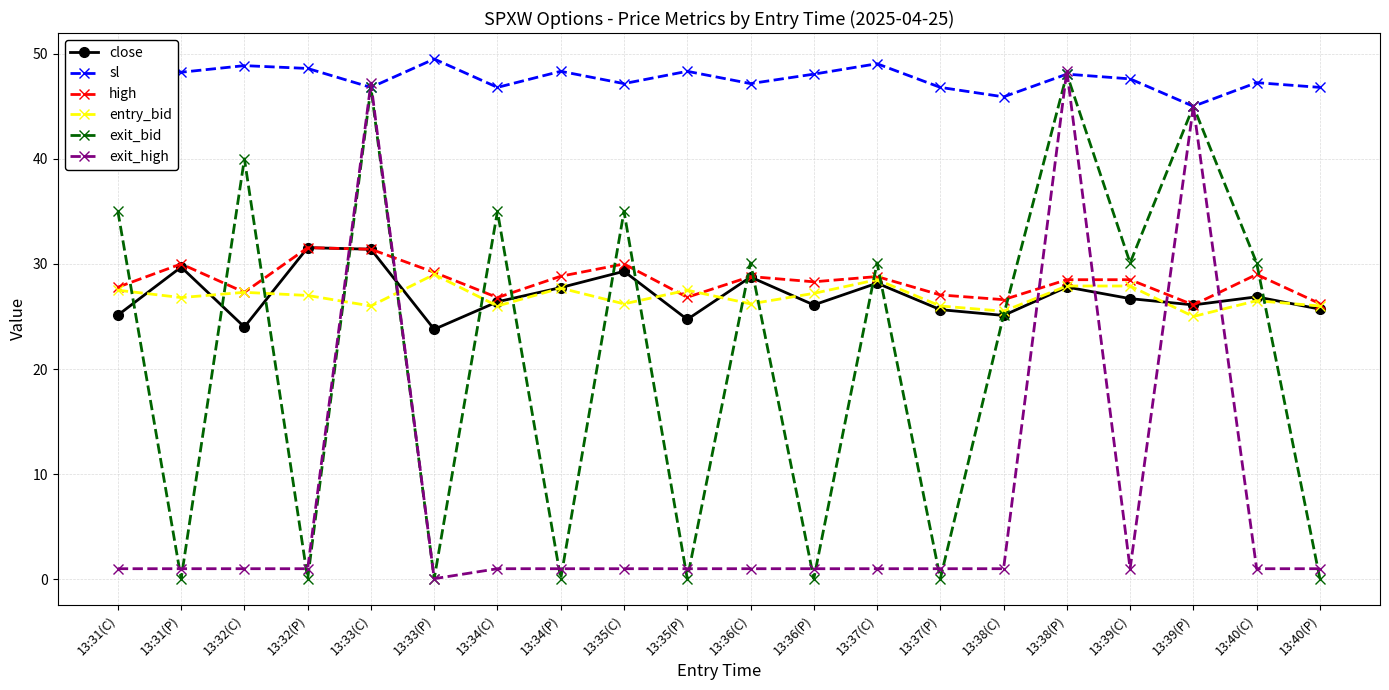

Which series ends up on top after the final intersection of exit_bid and high?

high